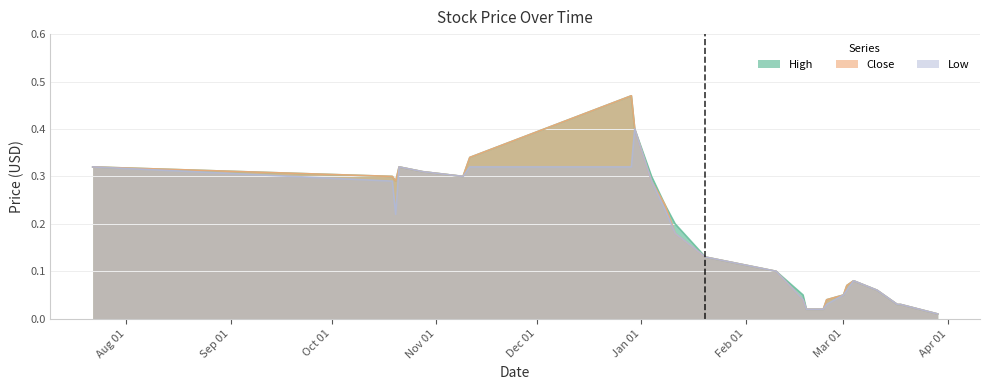

At which category is the sum across all series the highest?

2015-12-29